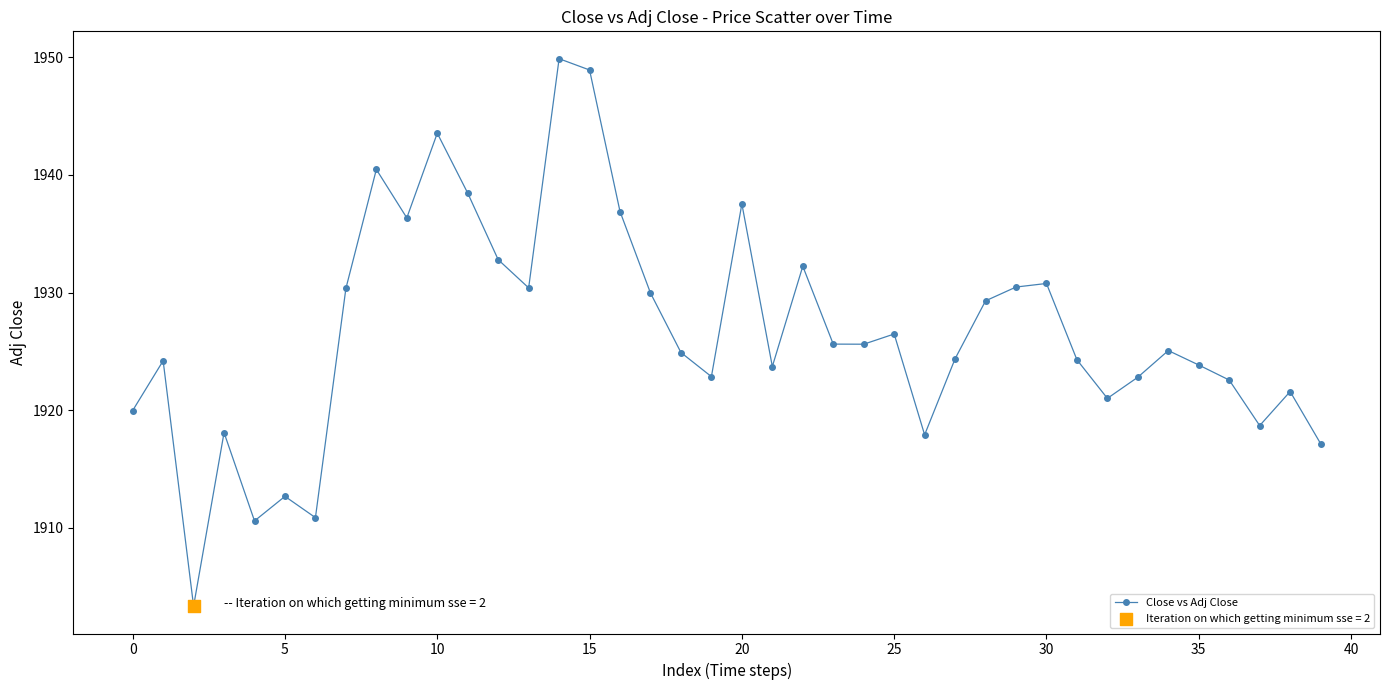

How many points are lower than both their immediate neighbors (excluding endpoints)?

11